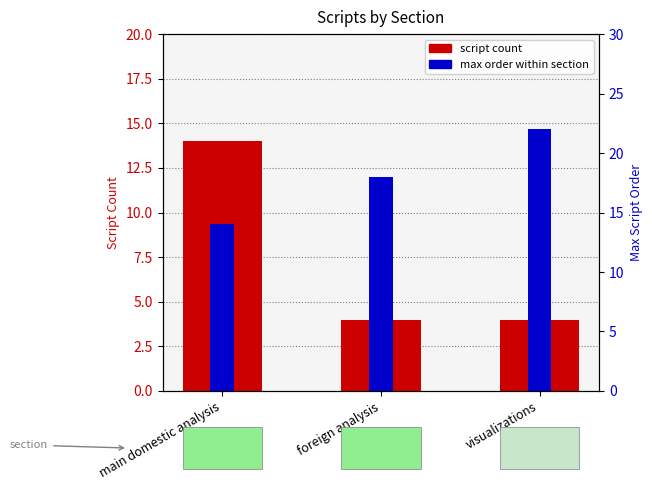

Reading left to right, what are all the values shown in this chart?

script count: 14	4	4
max order within section: 14	18	22